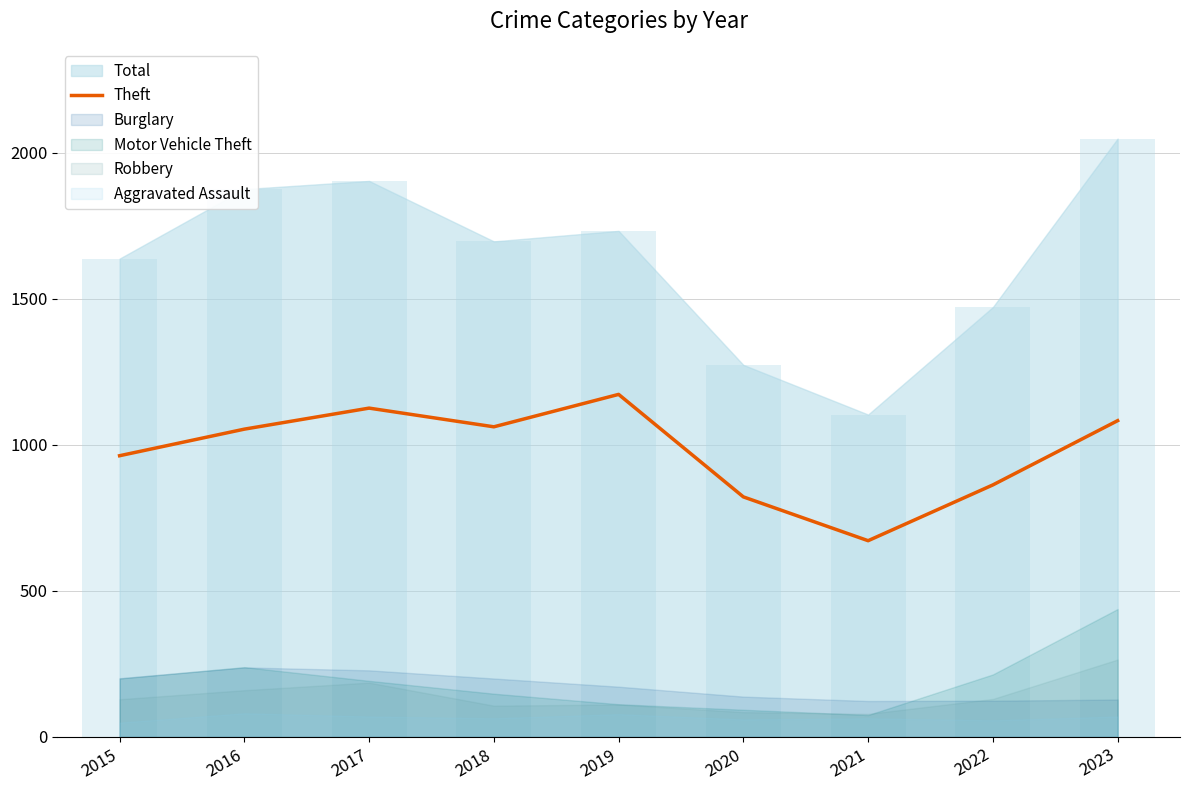

What is the change in value from 2018 to 2022?

-199